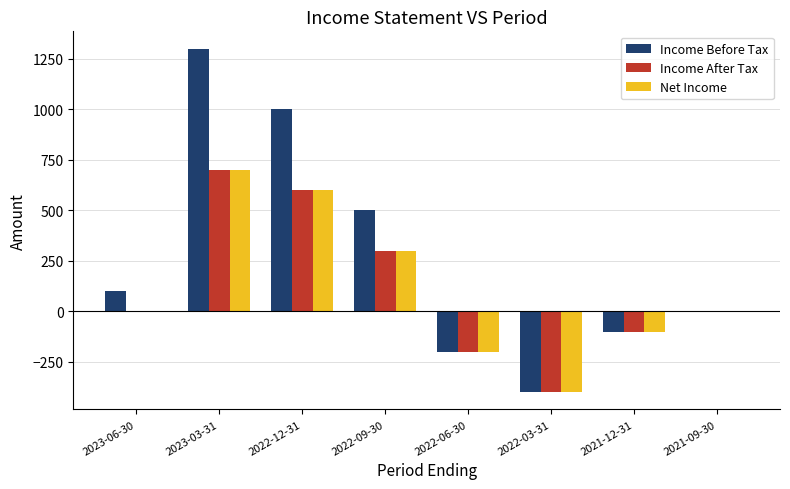

Does the chart contain stacked bars?

No